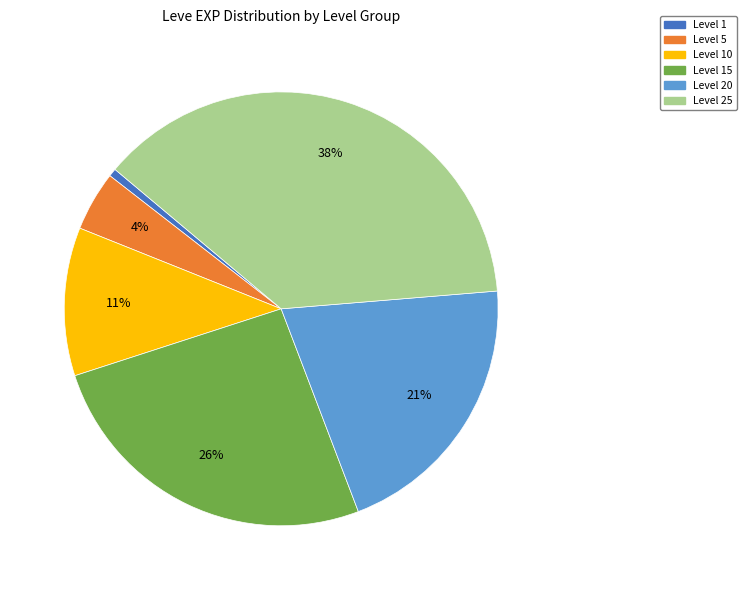

Which slice is the smallest?

Level 1